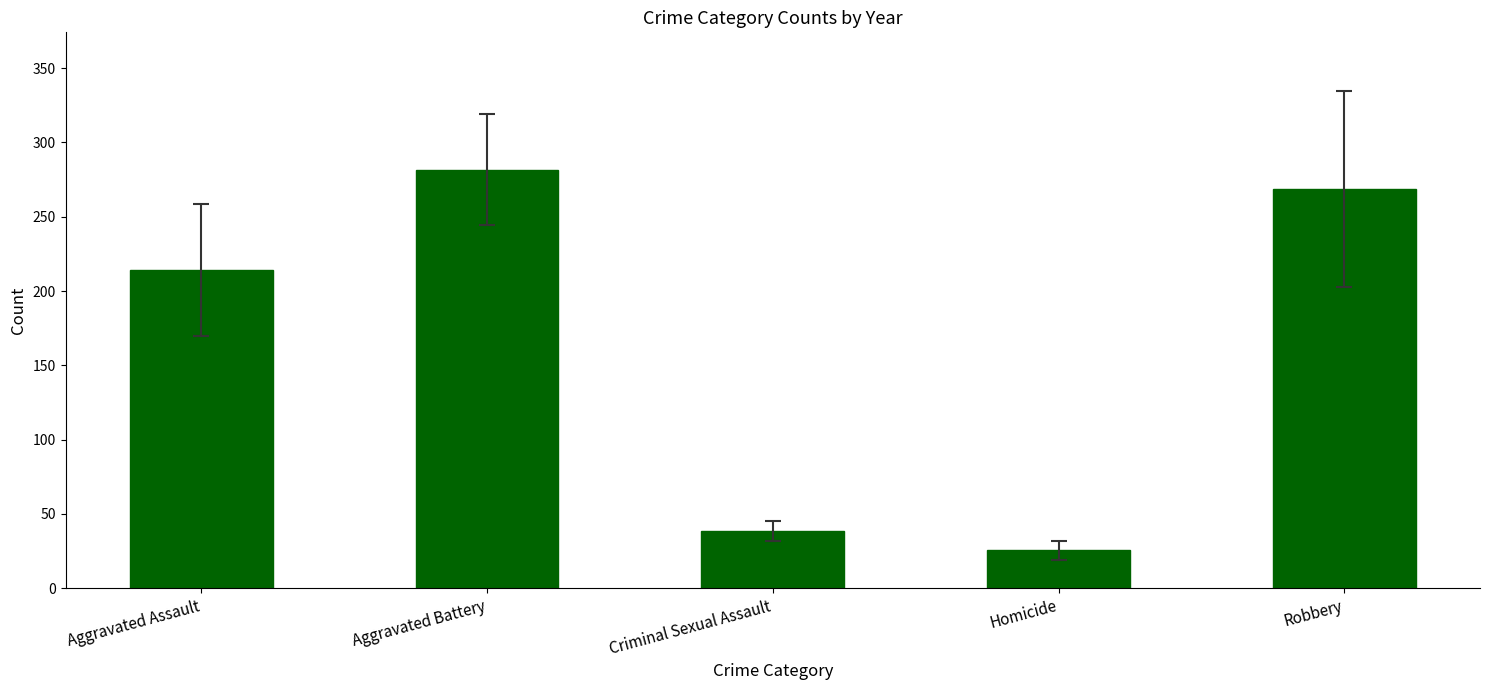

List the labels in order of value, smallest first.

Homicide, Criminal Sexual Assault, Aggravated Assault, Robbery, Aggravated Battery